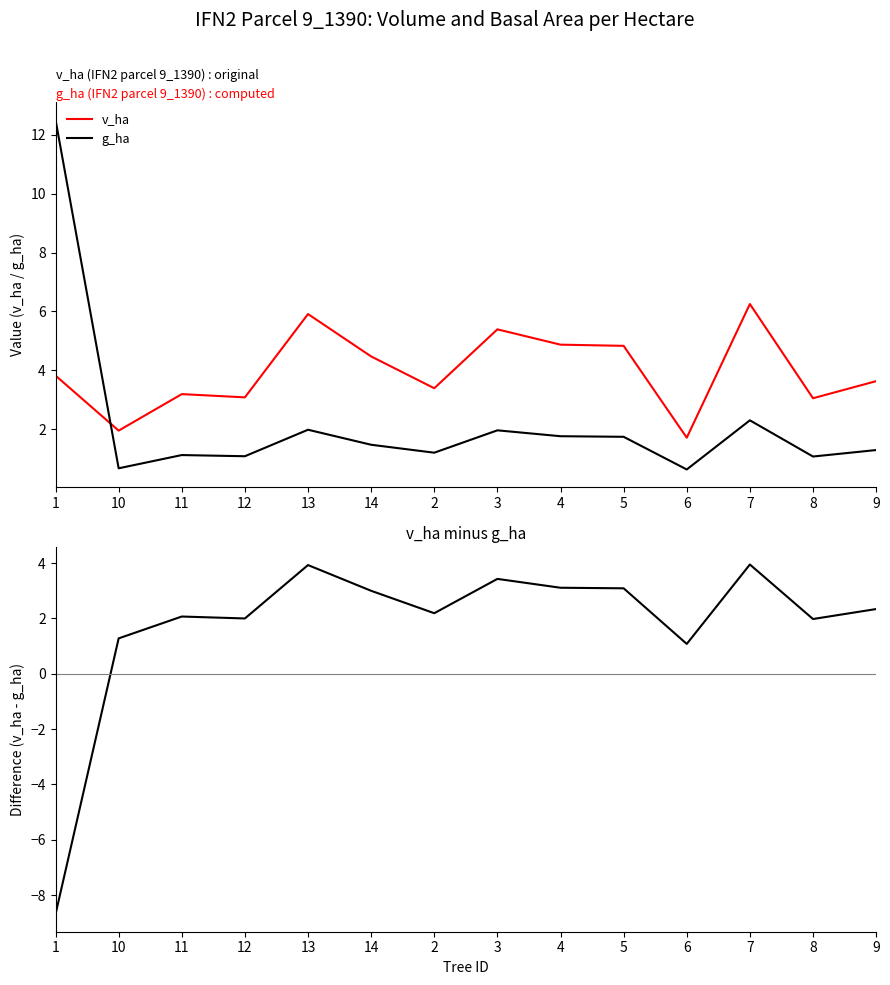

At 12, list the series in order from smallest to largest.

g_ha, v_ha - g_ha, v_ha